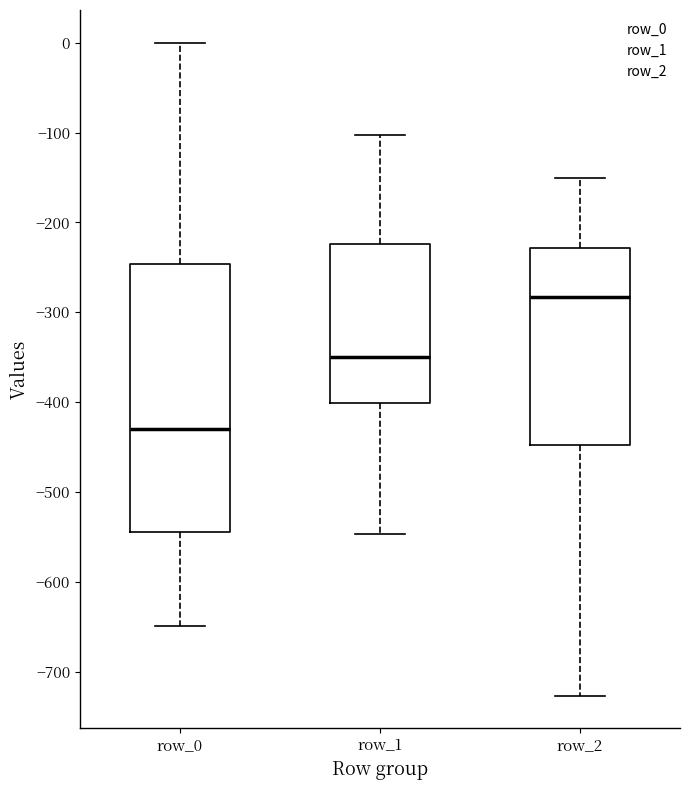

Reading left to right, transcribe this box plot: for each box, give where its median line is, the range the box spans, and where its two whiskers end, as read against the y-axis. The values are not printed on the chart, so give them approximately, as read against the axis.

row_0: median -430, box -540 to -250, whiskers -650 to 0
row_1: median -350, box -400 to -220, whiskers -550 to -100
row_2: median -280, box -450 to -230, whiskers -730 to -150